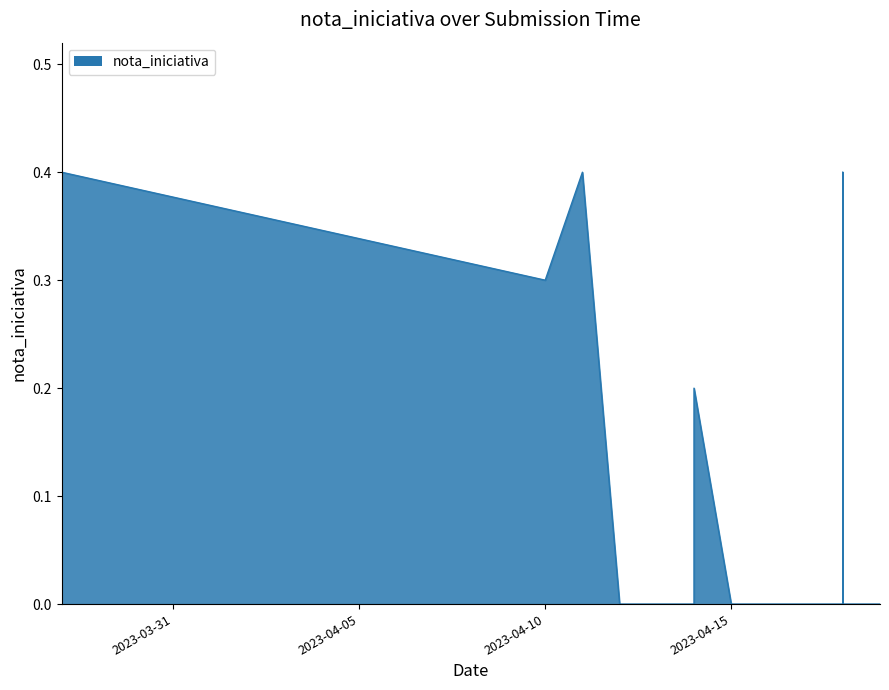

Count the number of data series in this chart.

1